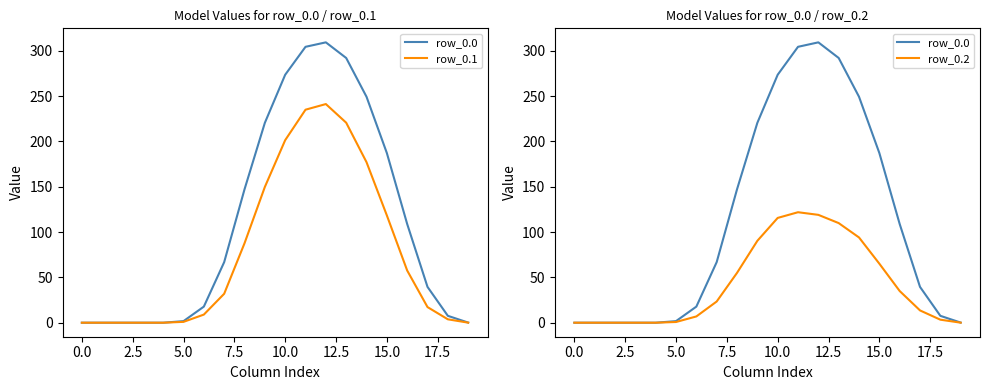

Which series has the largest total across all categories?

row_0.0